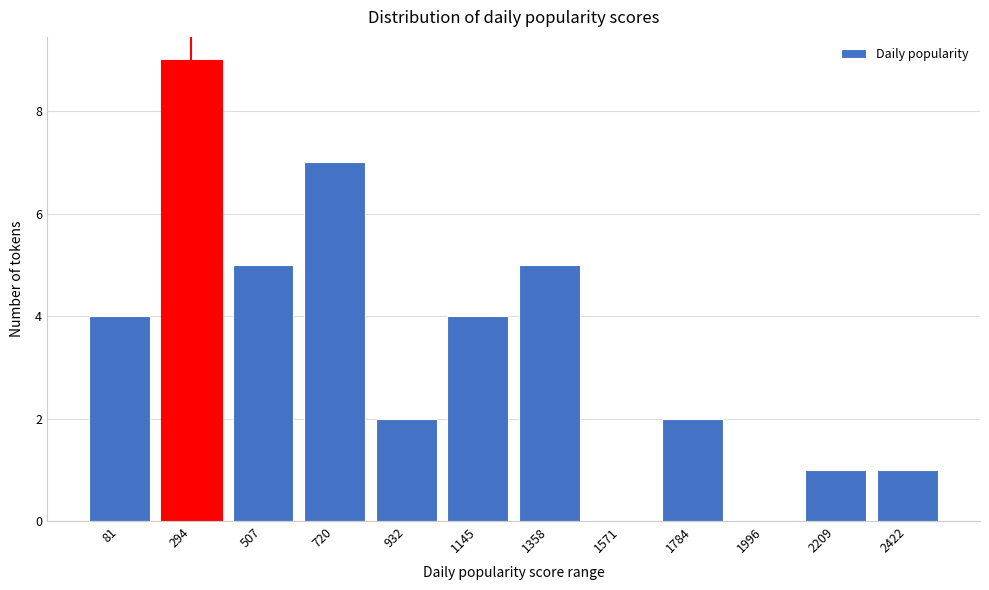

Reading left to right, list all the values displayed in this chart.

81=4	294=9	507=5	720=7	932=2	1145=4	1358=5	1571=0	1784=2	1996=0	2209=1	2422=1